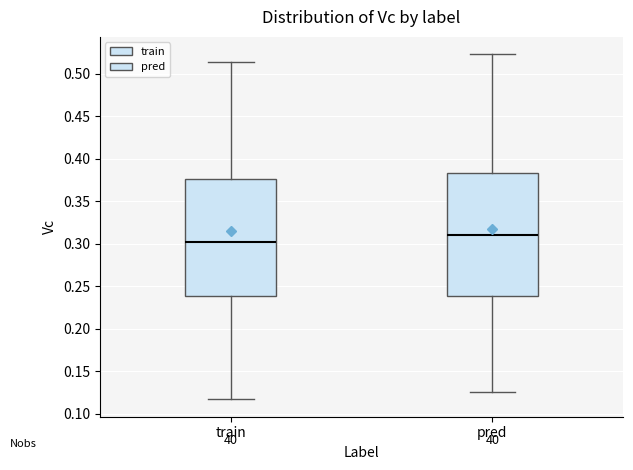

Reading left to right, transcribe this box plot: for each box, give where its median line is, the range the box spans, and where its two whiskers end, as read against the y-axis. The values are not printed on the chart, so give them approximately, as read against the axis.

train: median 0.300, box 0.240 to 0.375, whiskers 0.115 to 0.515
pred: median 0.310, box 0.240 to 0.385, whiskers 0.125 to 0.525